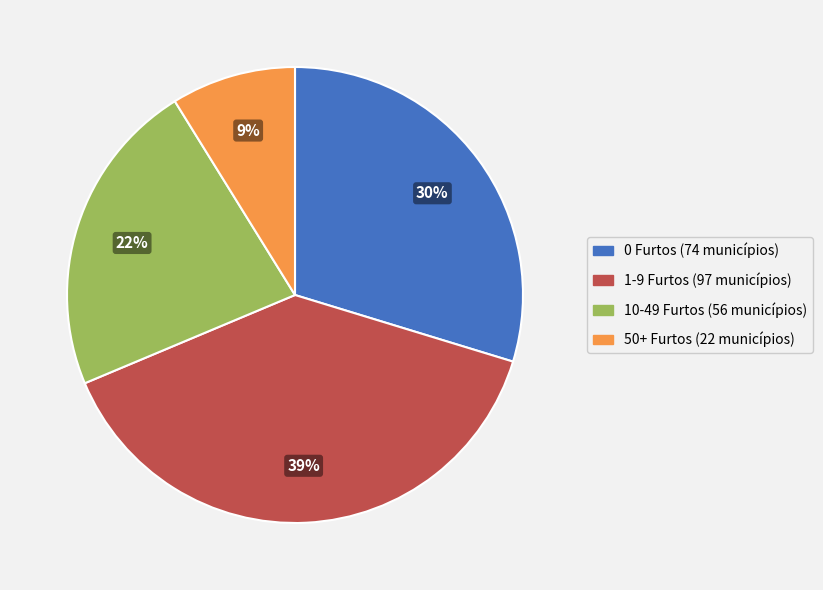

To the nearest percent, what is the average slice percentage?

25%